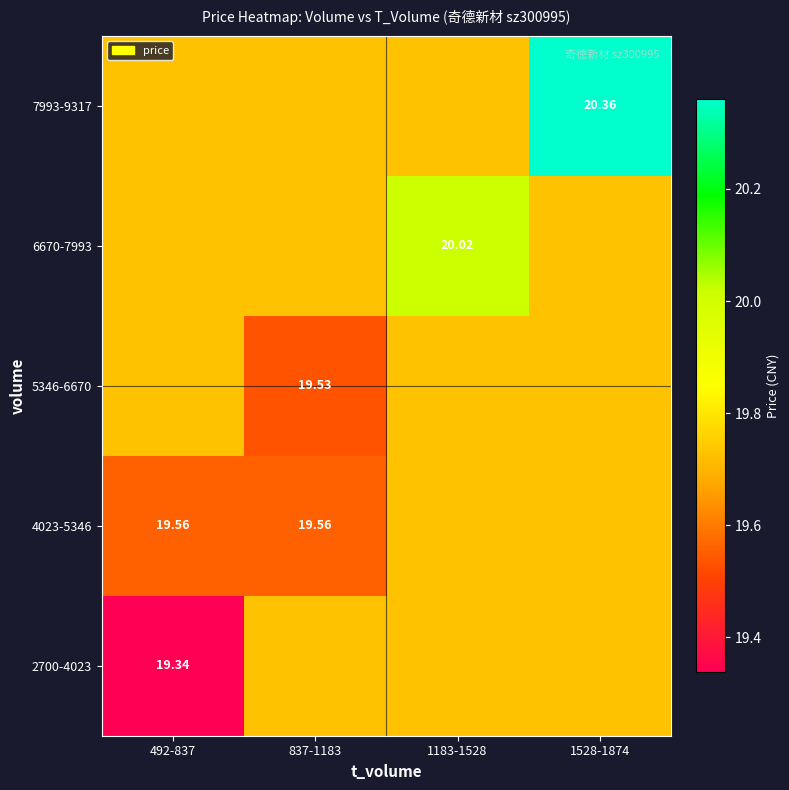

List the labels in order of 5346-6670 value, largest first.

492-837, 1183-1528, 1528-1874, 837-1183